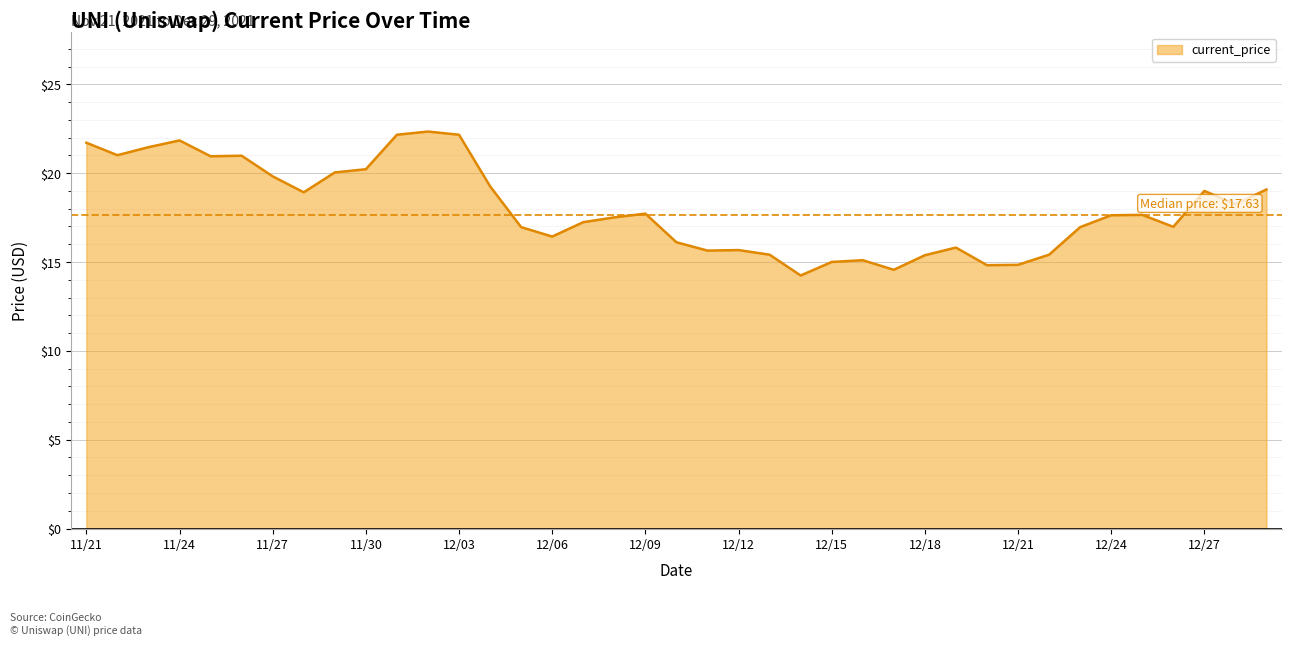

How many series are shown in this chart?

1